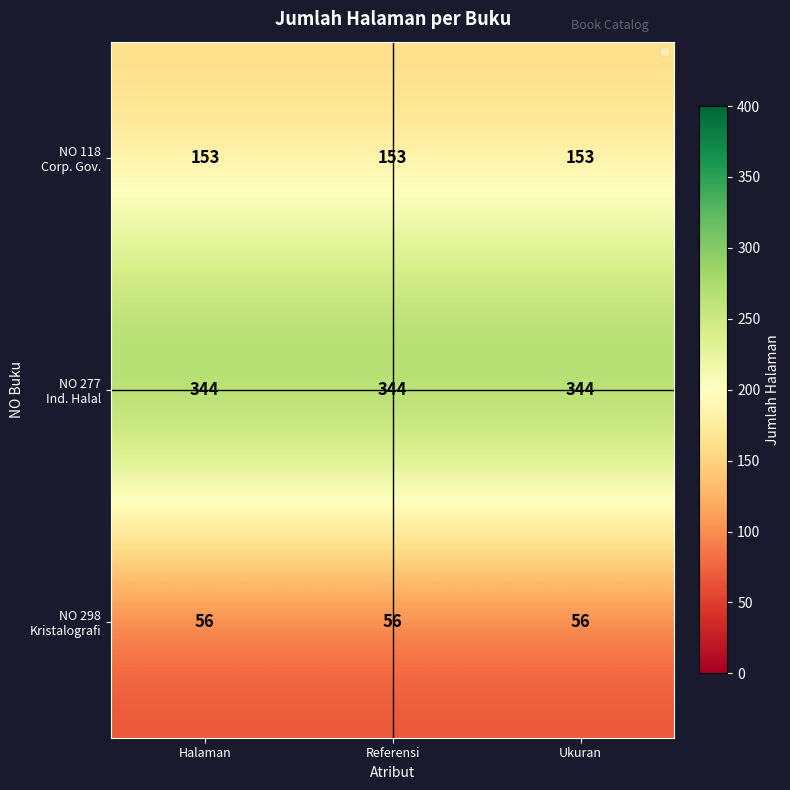

What is the difference between the highest and lowest values at Referensi?

288